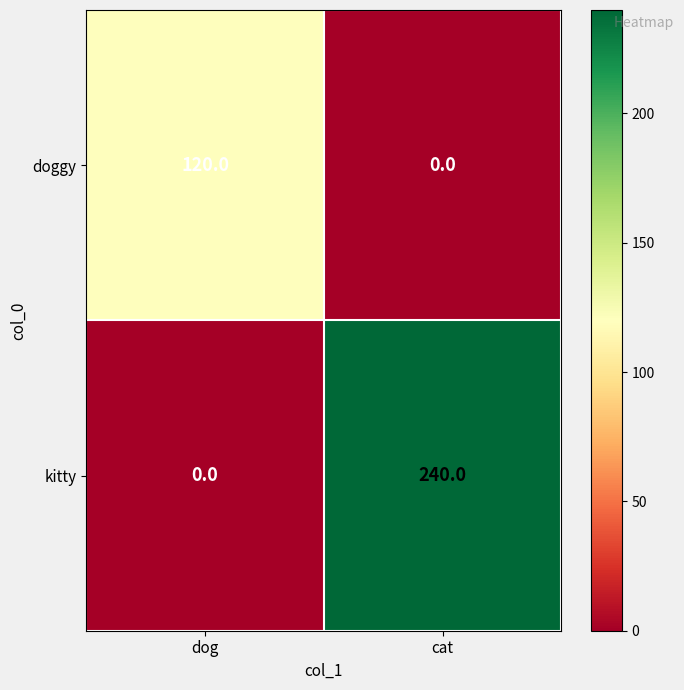

At dog, list the series in order from smallest to largest.

kitty, doggy